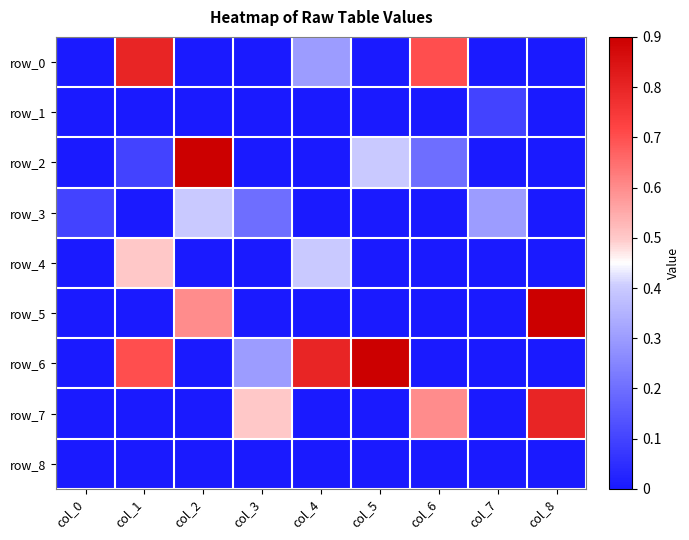

Which has a higher value, col_1 or col_7?

col_1